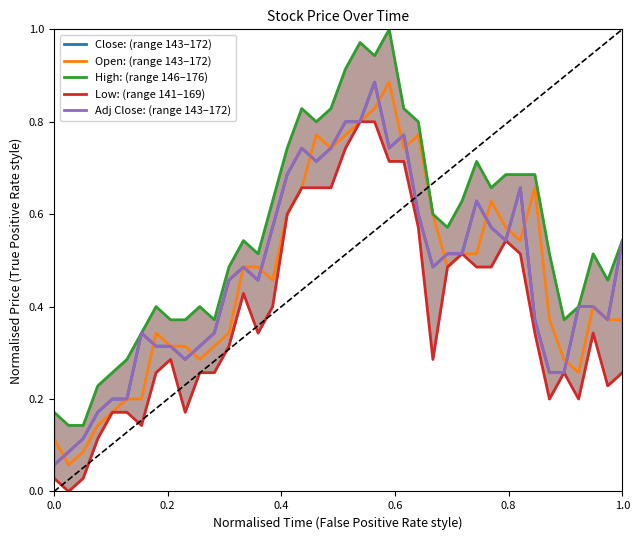

True or false: High: (range 146–176) and Adj Close: (range 143–172) intersect in this chart.

False